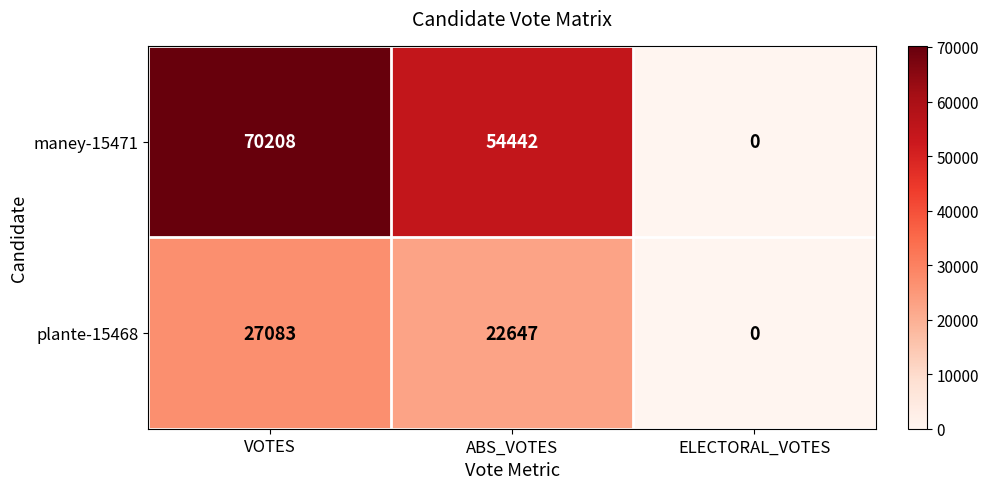

Rank the categories by plante-15468 value from lowest to highest.

ELECTORAL_VOTES, ABS_VOTES, VOTES